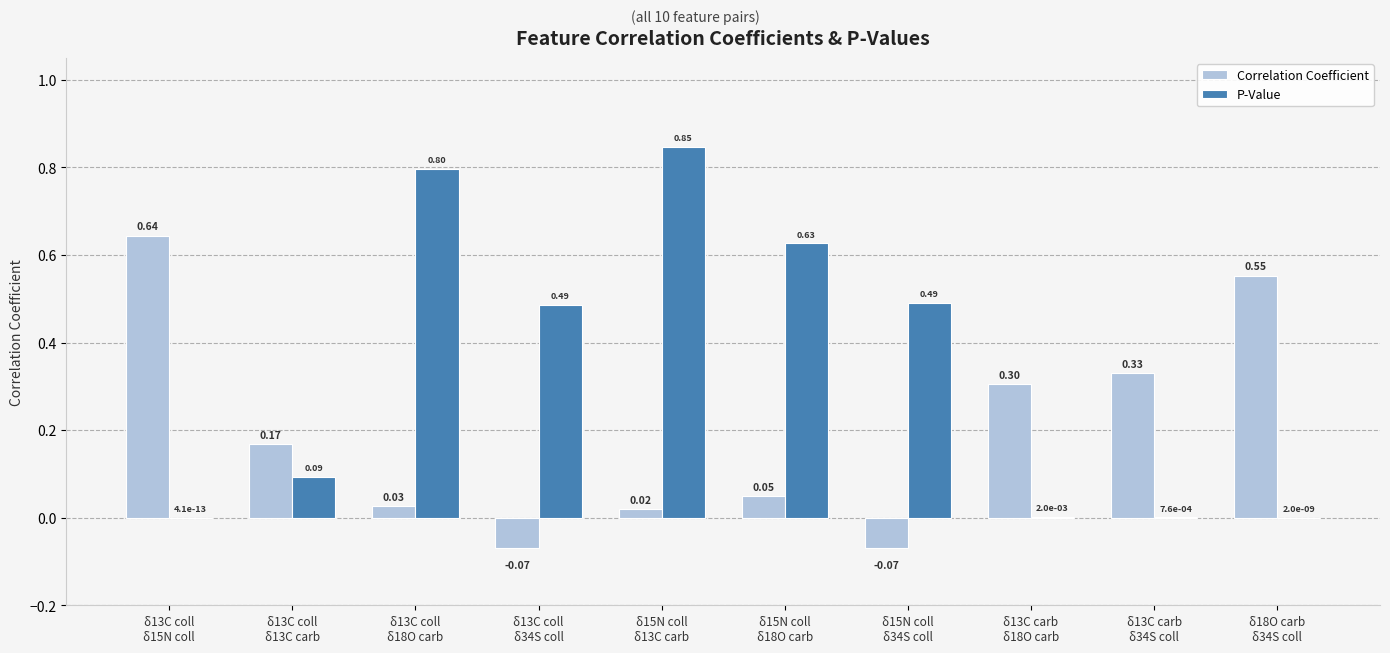

What is the average value of the P-Value series?

0.3